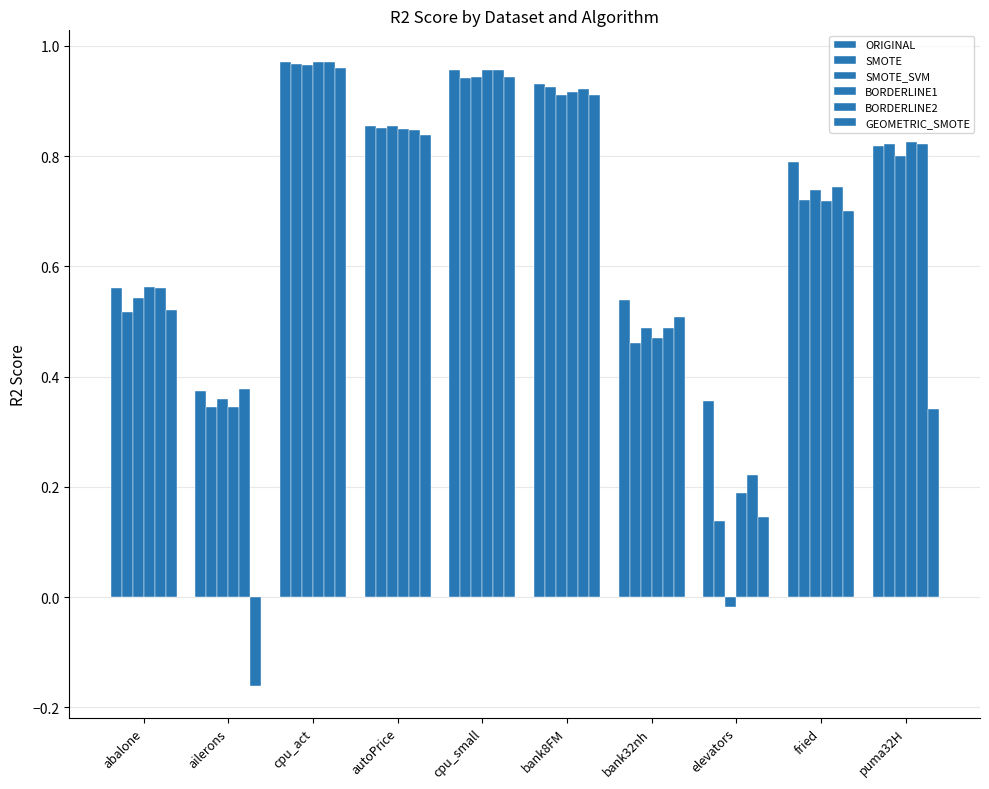

Which series has the largest range (max minus min)?

GEOMETRIC_SMOTE